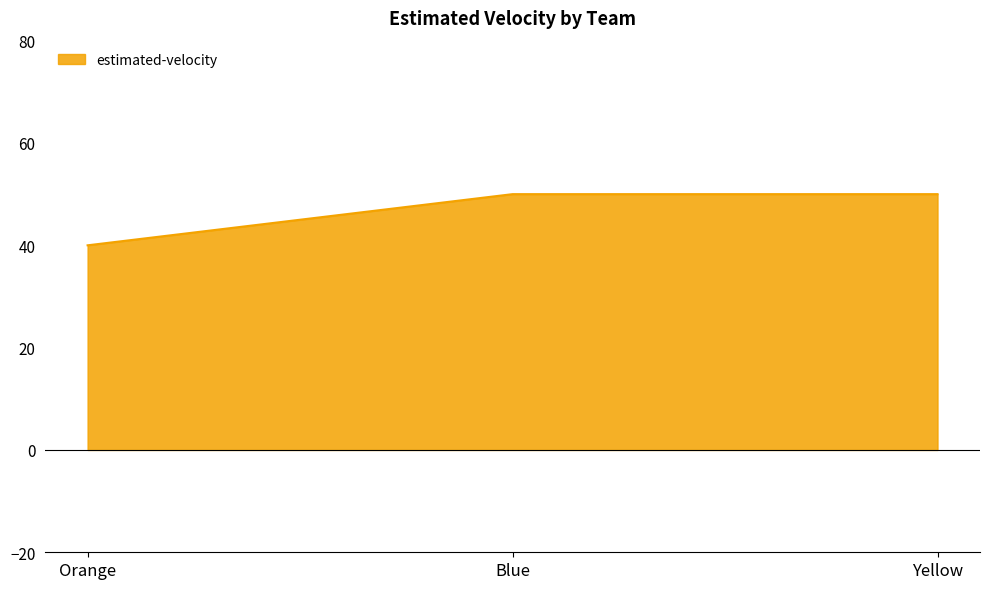

What is the ratio of the value at Yellow to the value at Blue?

1.0